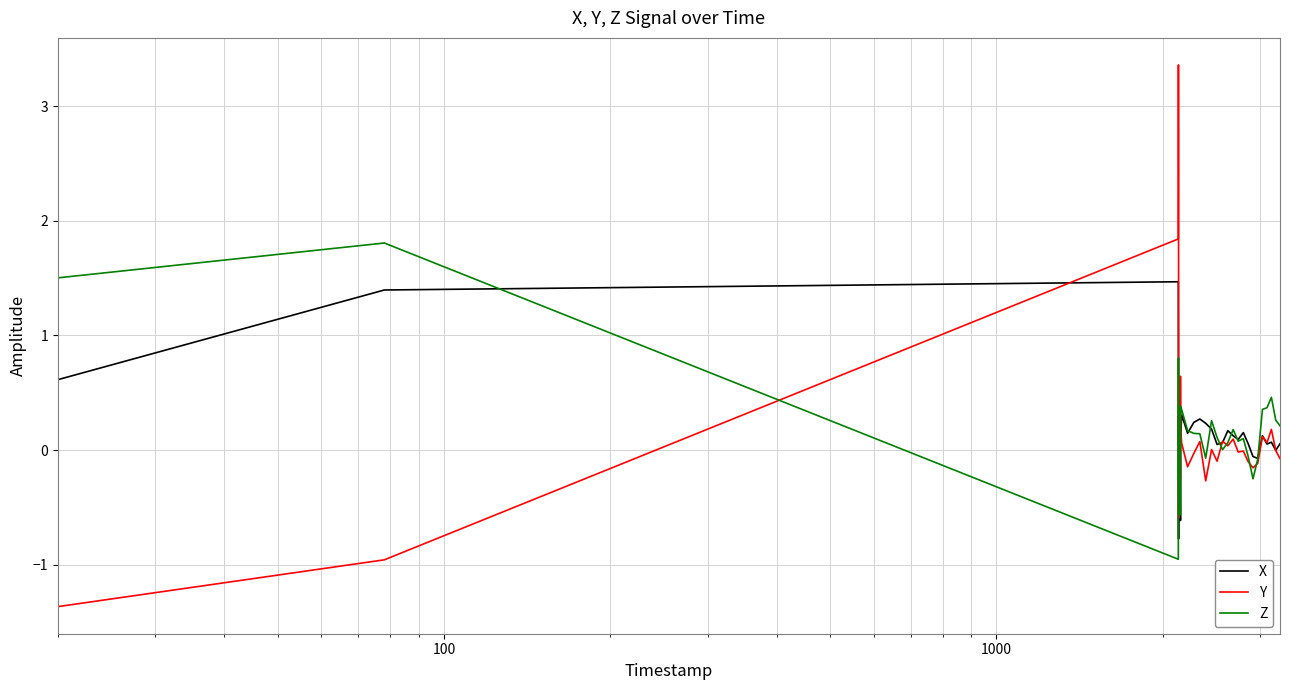

Which series has the widest spread of values?

Y